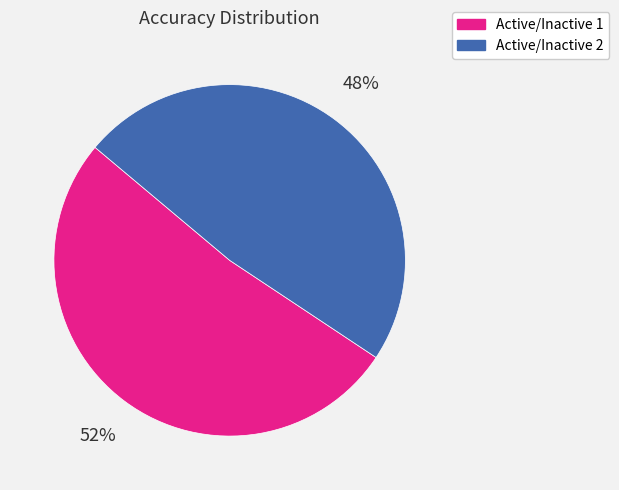

To the nearest percent, what percentage of the pie is Active/Inactive 2?

48%